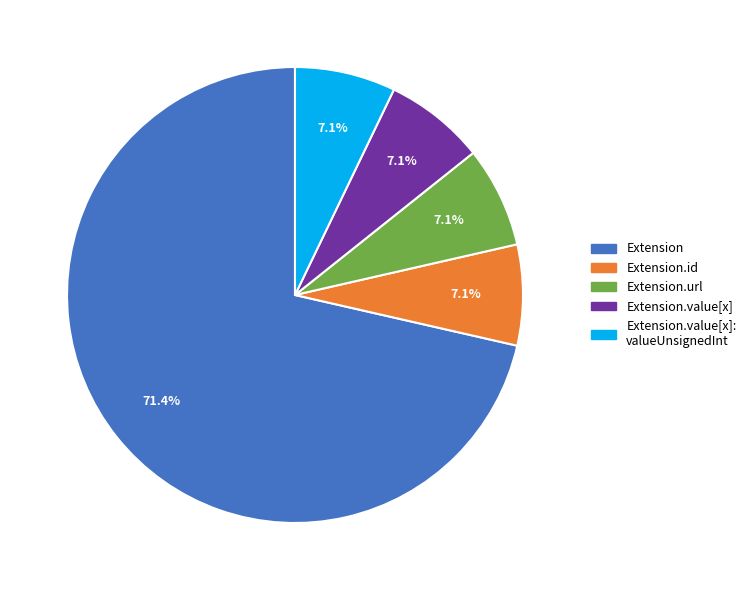

Count the number of slices in the pie.

5